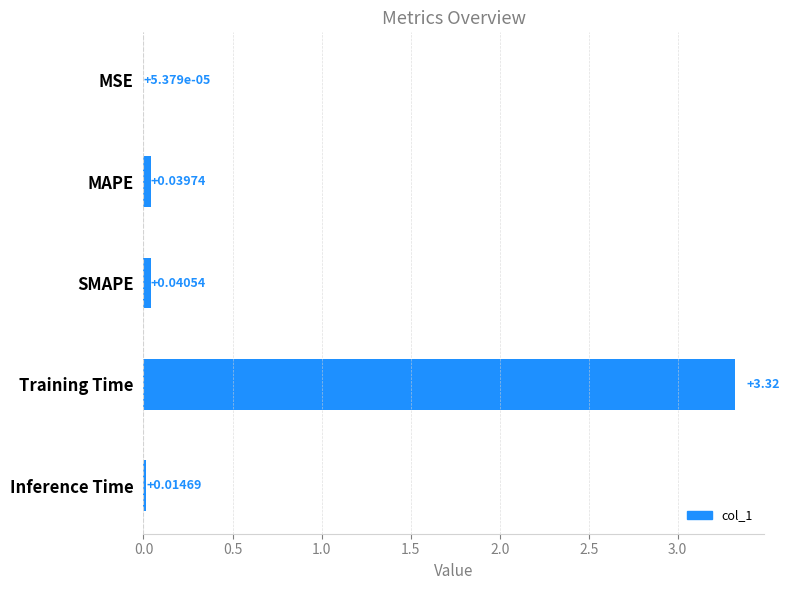

At which category does the chart reach its peak across all series?

Training Time